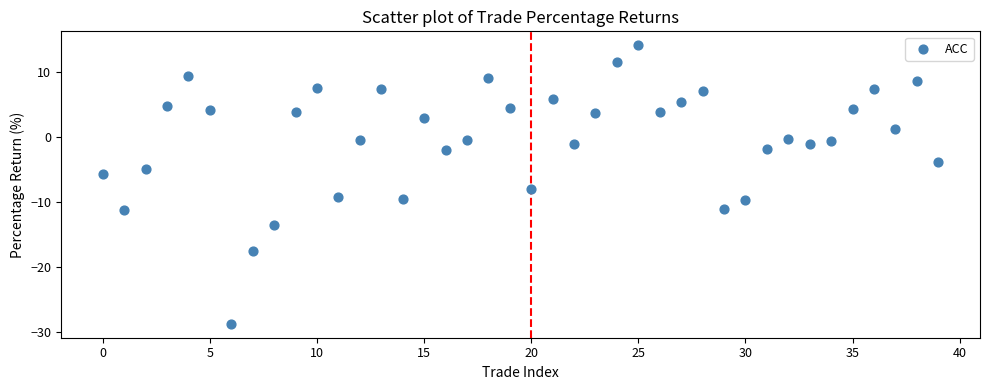

What is the range of Y values (max minus min)?

42.8